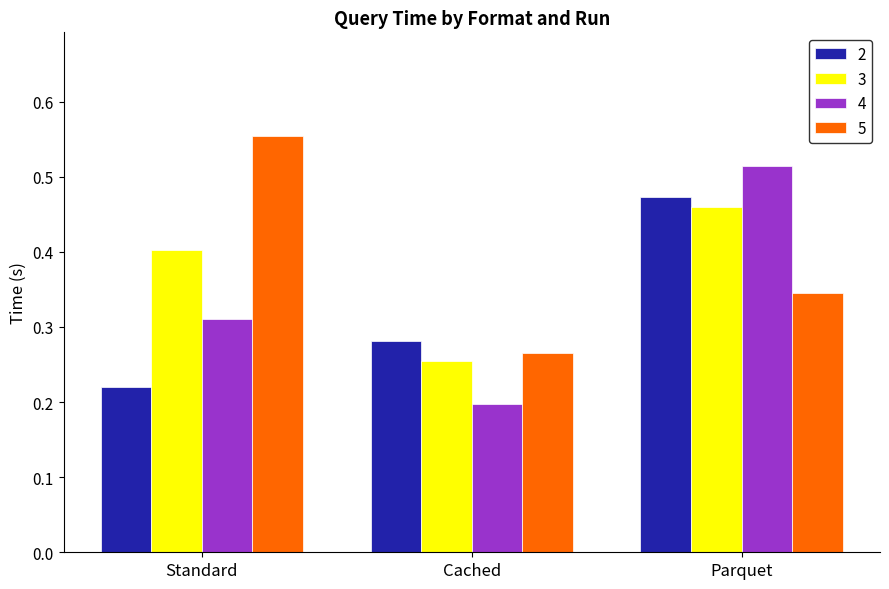

At which label does 4 reach its peak?

Parquet